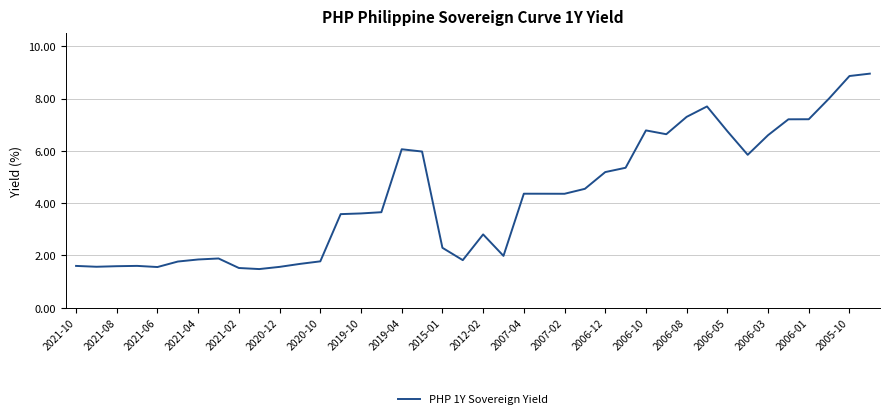

What is the difference between the maximum and minimum values?

7.5